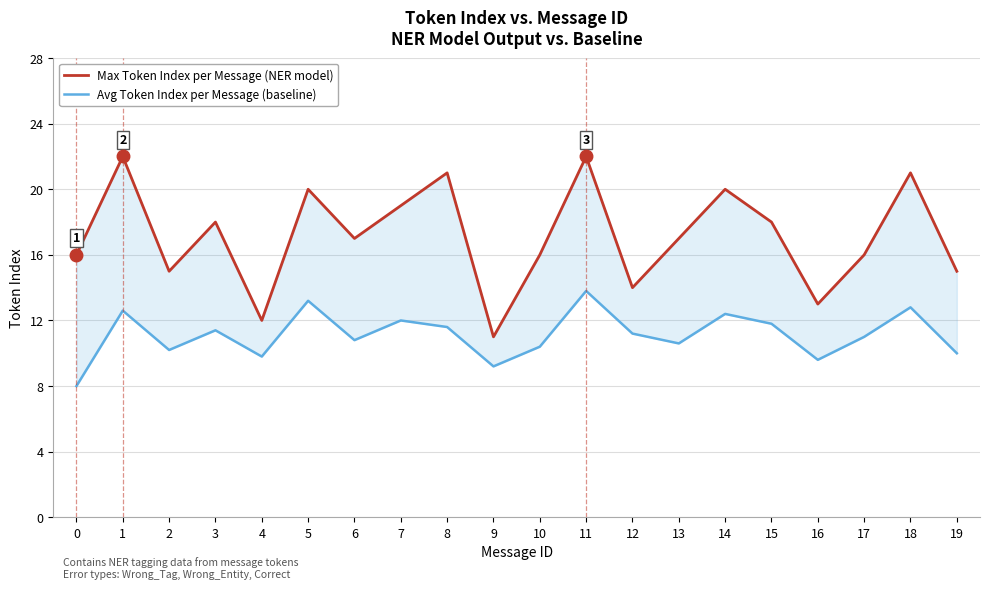

Reading left to right, extract all data points from this chart.

Max Token Index per Message (NER model): 16.0	22.0	15.0	18.0	12.0	20.0	17.0	19.0	21.0	11.0	16.0	22.0	14.0	17.0	20.0	18.0	13.0	16.0	21.0	15.0
Avg Token Index per Message (baseline): 8.0	12.6	10.2	11.4	9.8	13.2	10.8	12.0	11.6	9.2	10.4	13.8	11.2	10.6	12.4	11.8	9.6	11.0	12.8	10.0